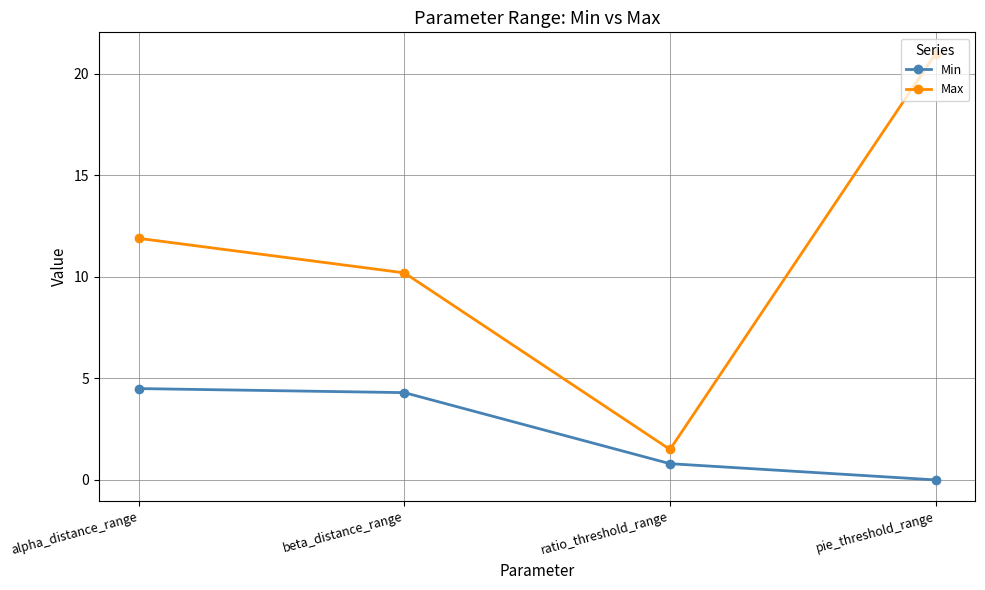

True or false: Max and Min intersect in this chart.

False